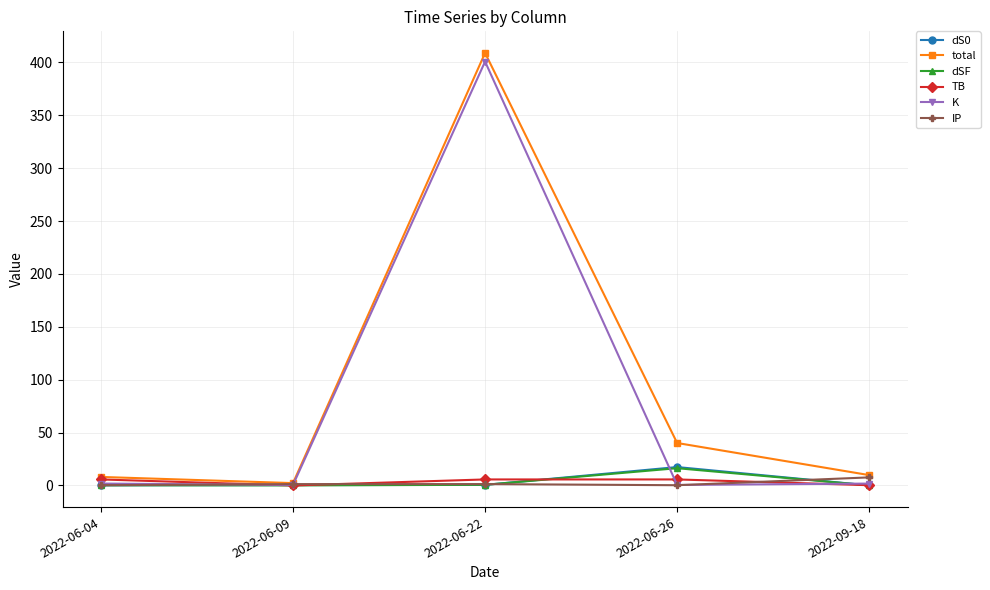

Is it true that IP equals 1.3 at 2022-06-22?

True